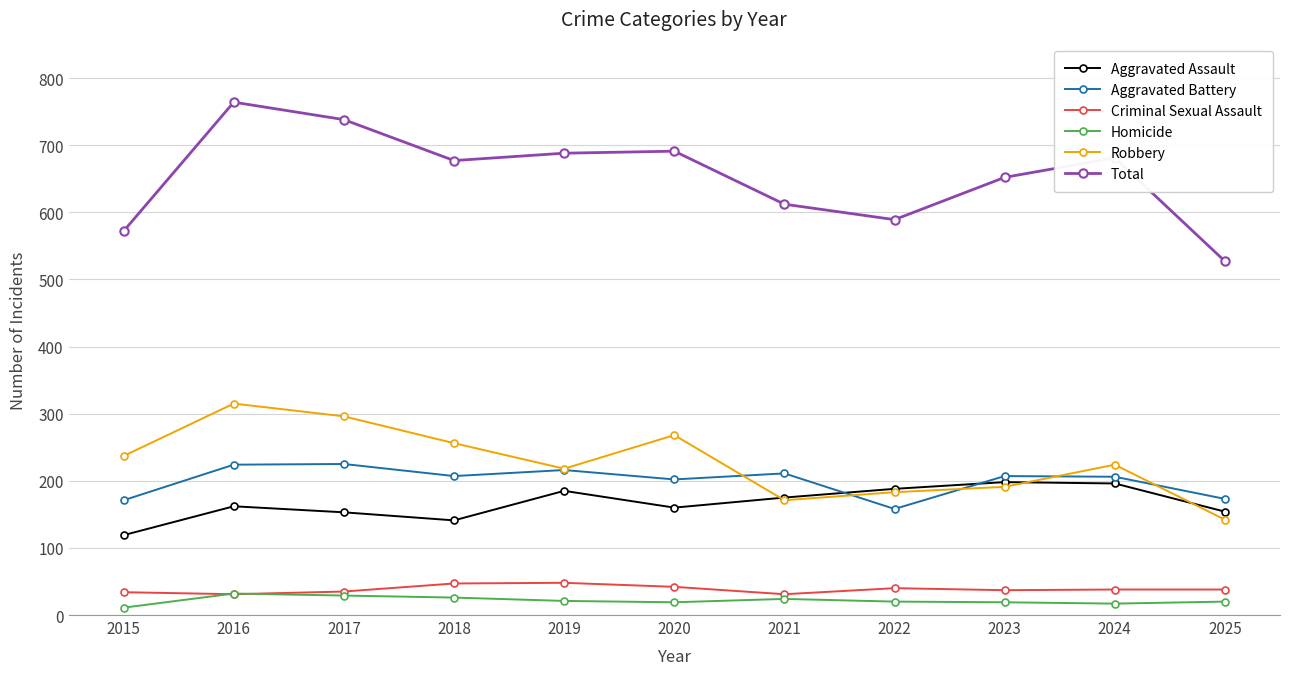

What is the minimum value for Total?

527